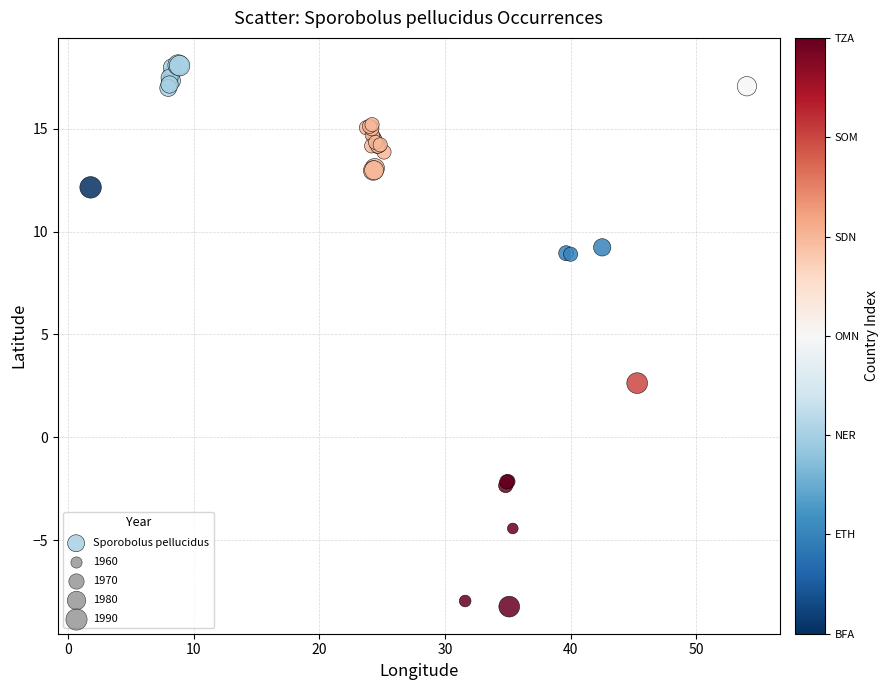

What Y value in the scatter plot is closest to 4?

2.6